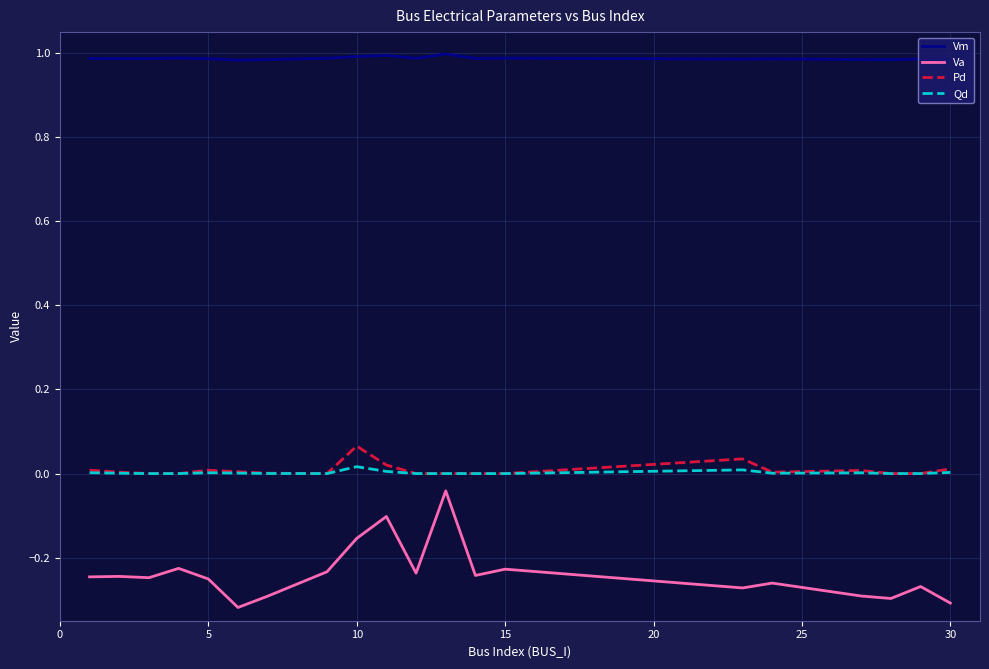

True or false: Pd and Vm cross at least once.

False